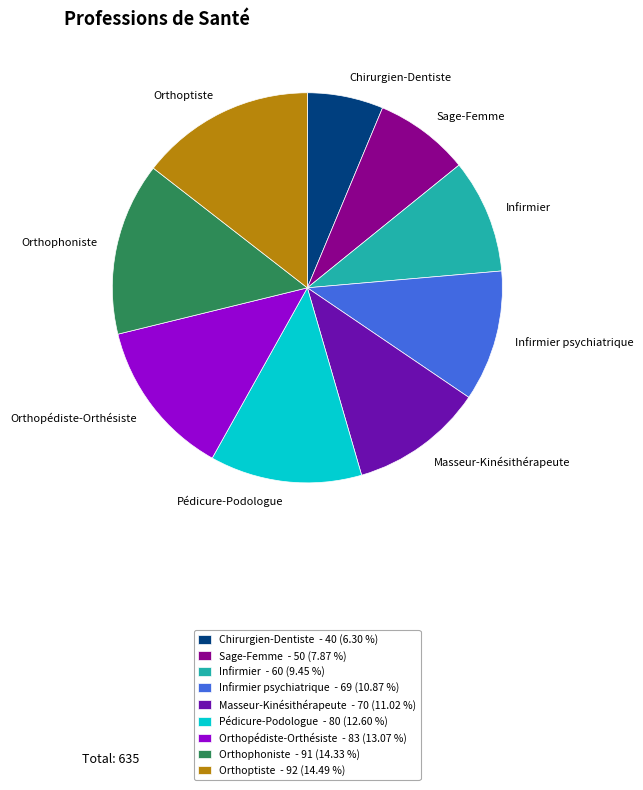

Does Orthoptiste - 92 (14.49 %) represent more than half of the total?

No